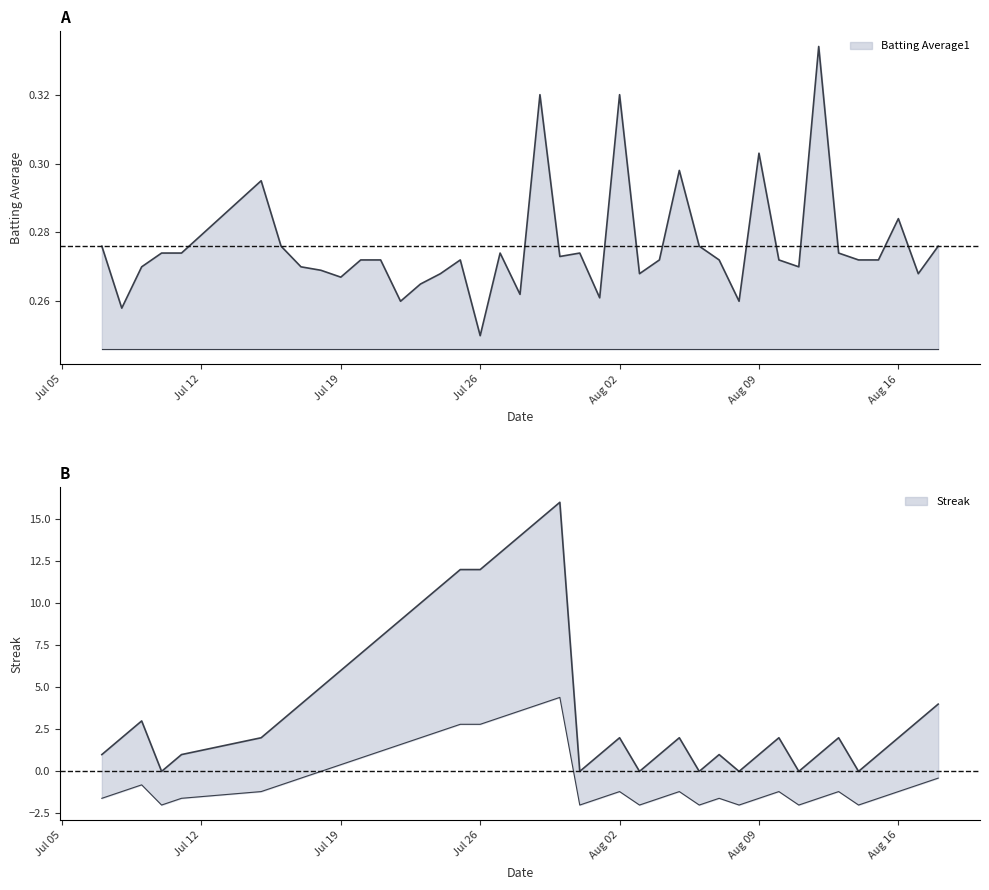

Count the number of categories in the chart.

40